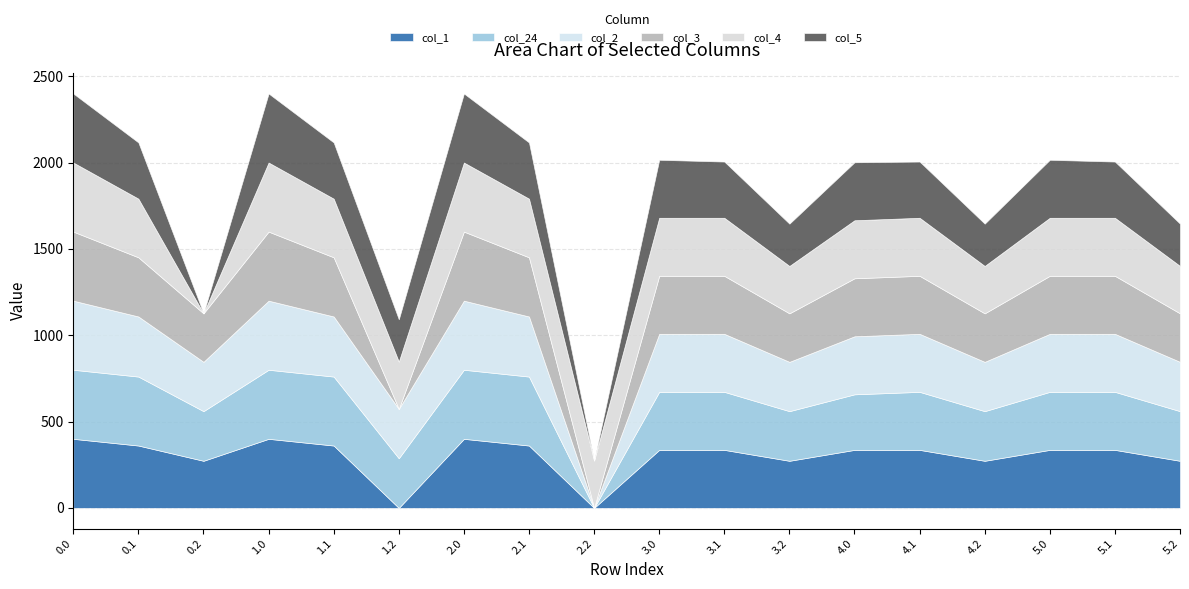

What is the spread (max minus min) of values at 3.1?

10.3